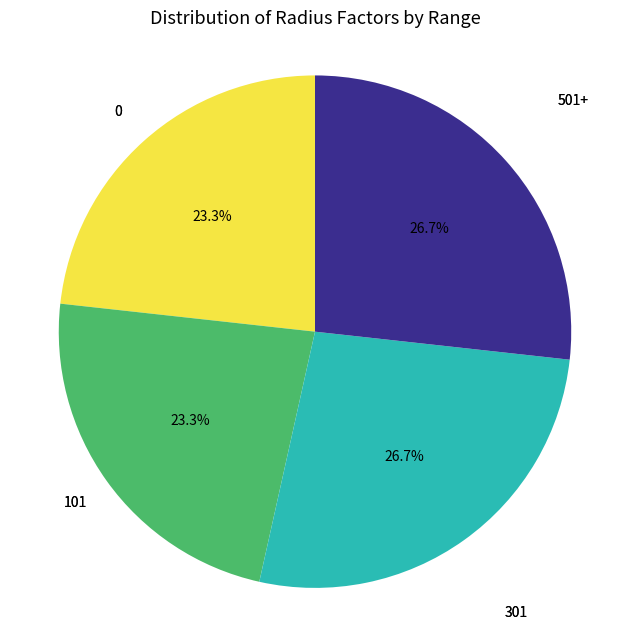

To the nearest percent, what portion does 301 represent?

27%